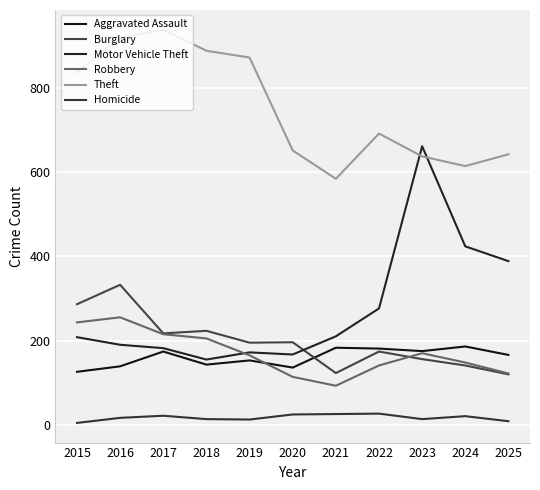

Which series ends up on top after the final intersection of Robbery and Aggravated Assault?

Aggravated Assault